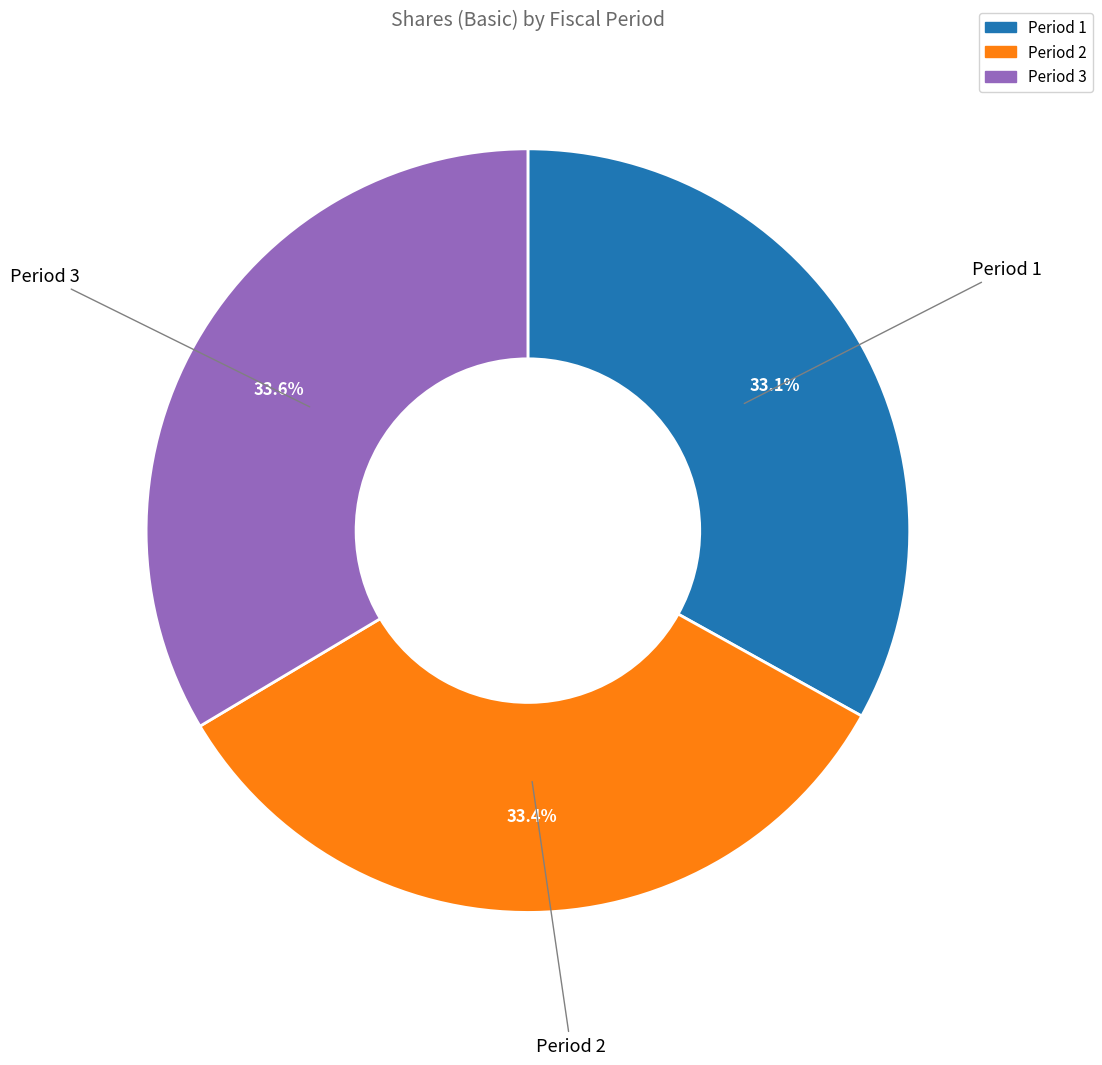

Is there a majority slice in this chart?

No